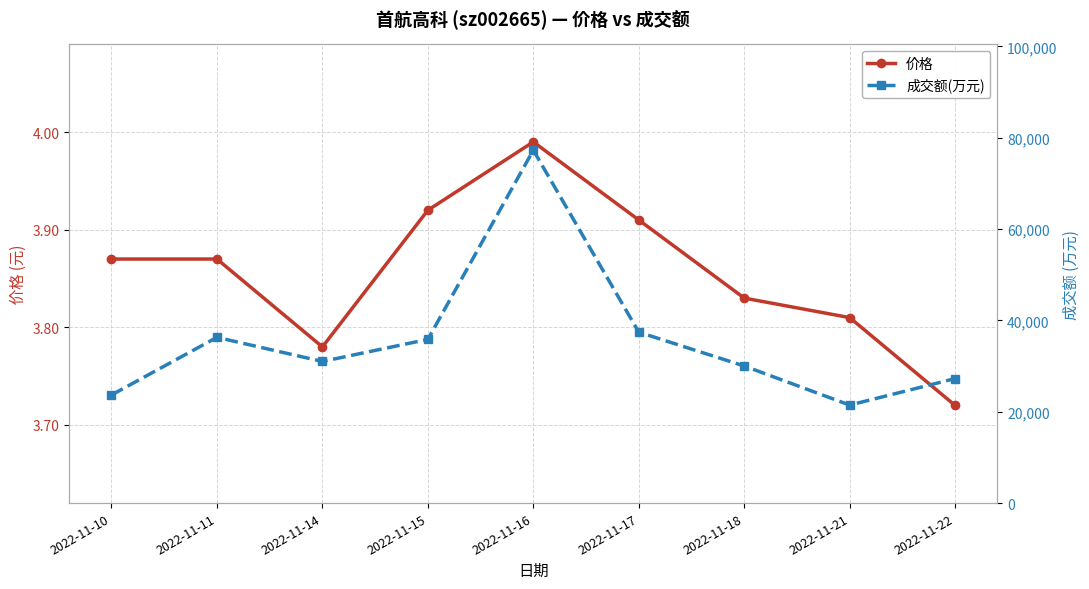

How many lines are shown in the chart?

2